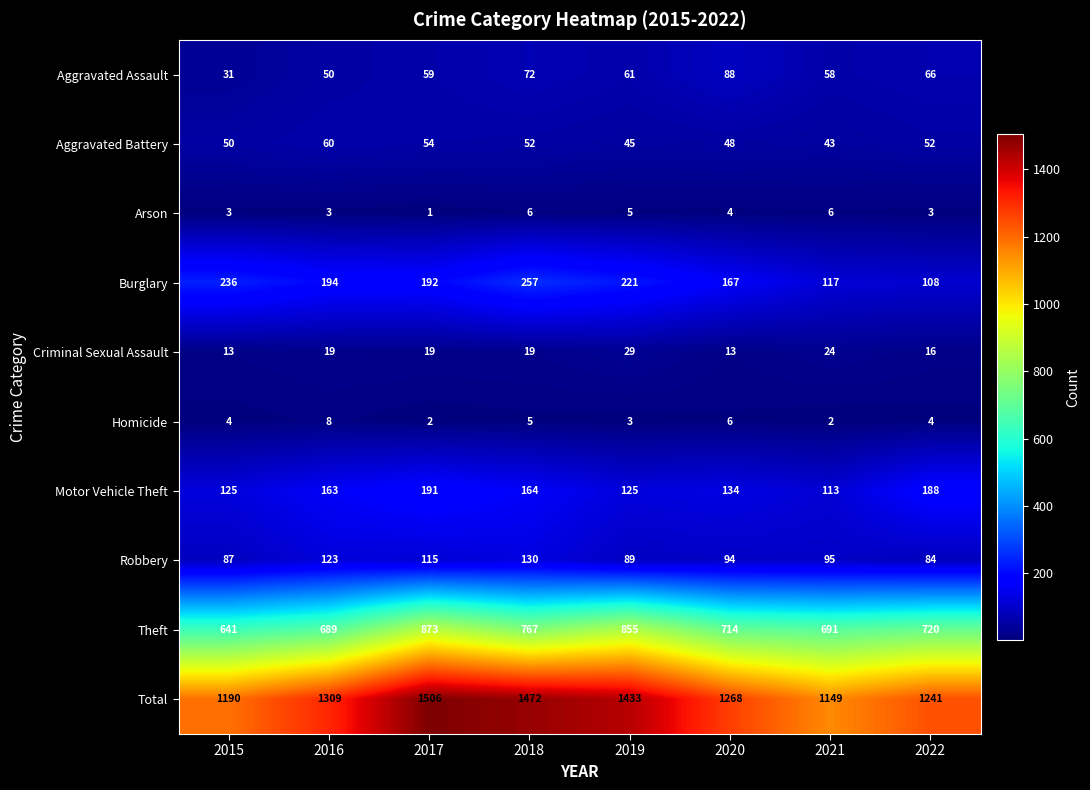

At which category does the chart reach its minimum across all series?

2017